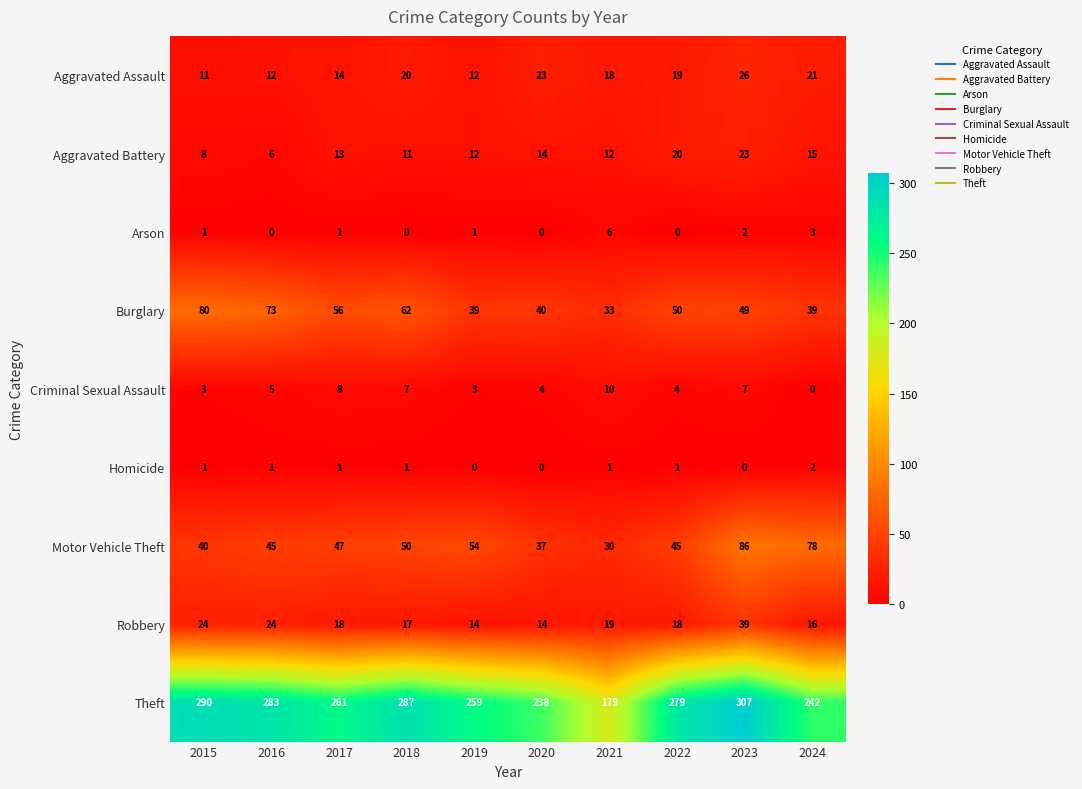

The Aggravated Battery series shows 9 at 2020. True or false?

False